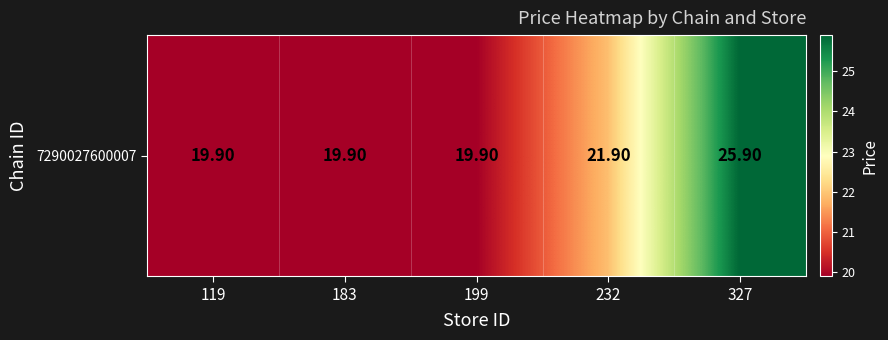

What is the average value?

21.5